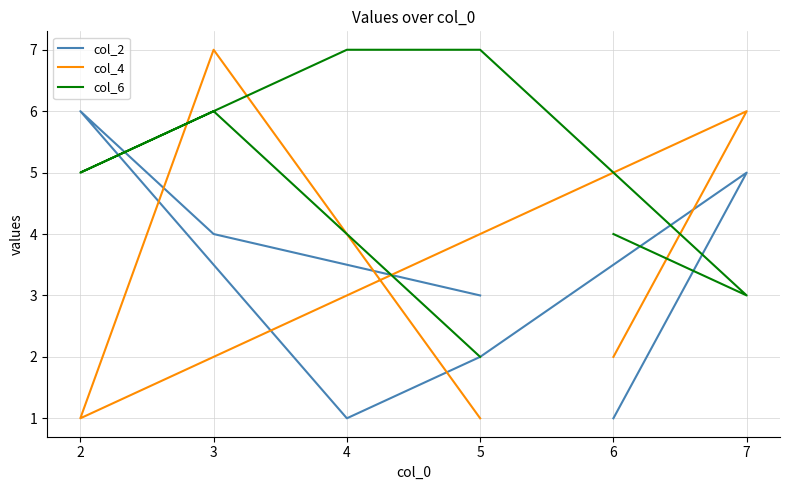

At how many categories does at least one series exceed 6?

3